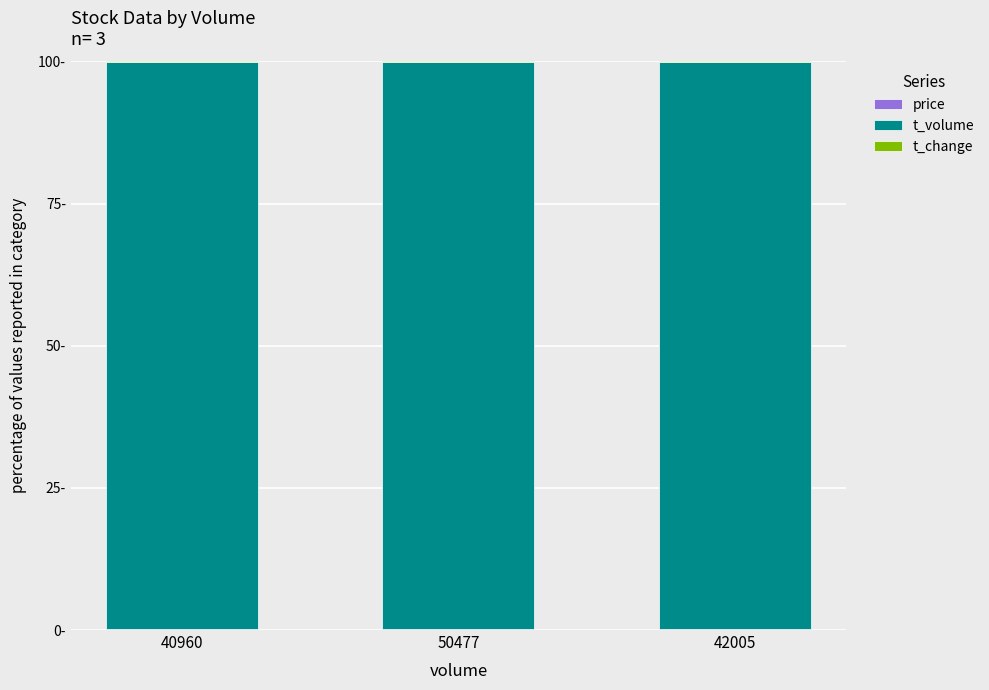

Rank the categories by t_volume value from highest to lowest.

50477, 42005, 40960